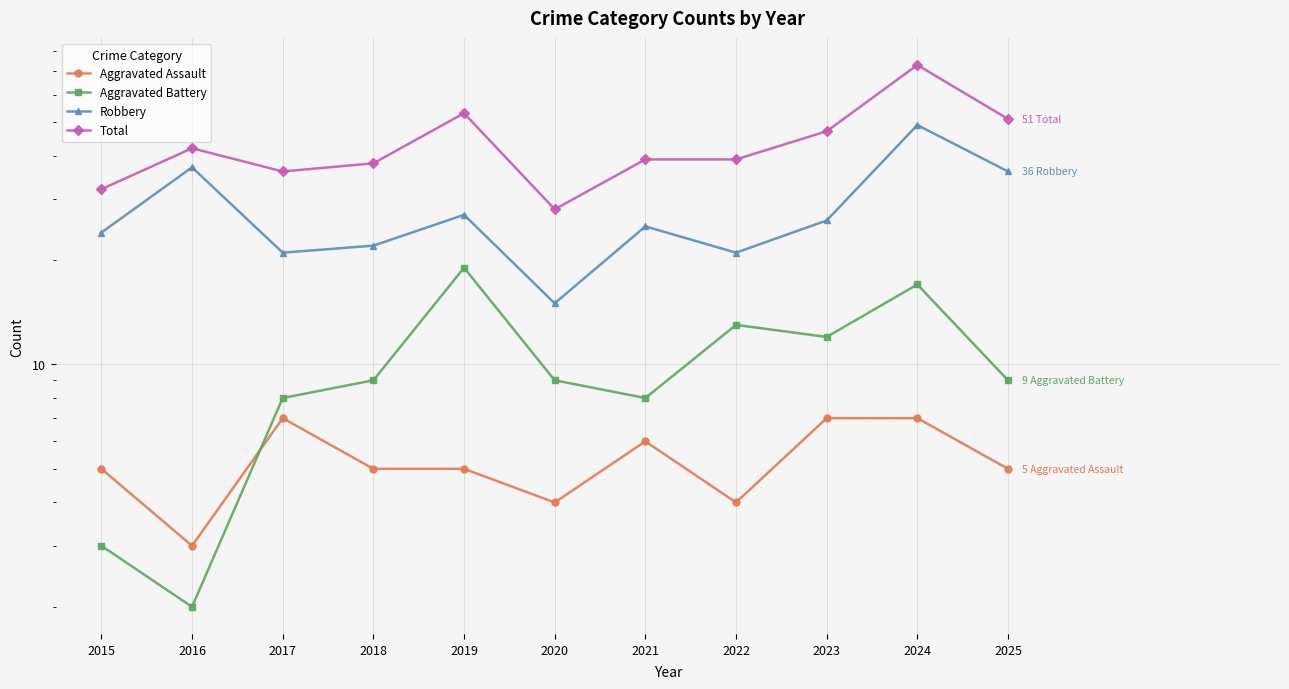

Where is the first local minimum for Aggravated Battery?

2016